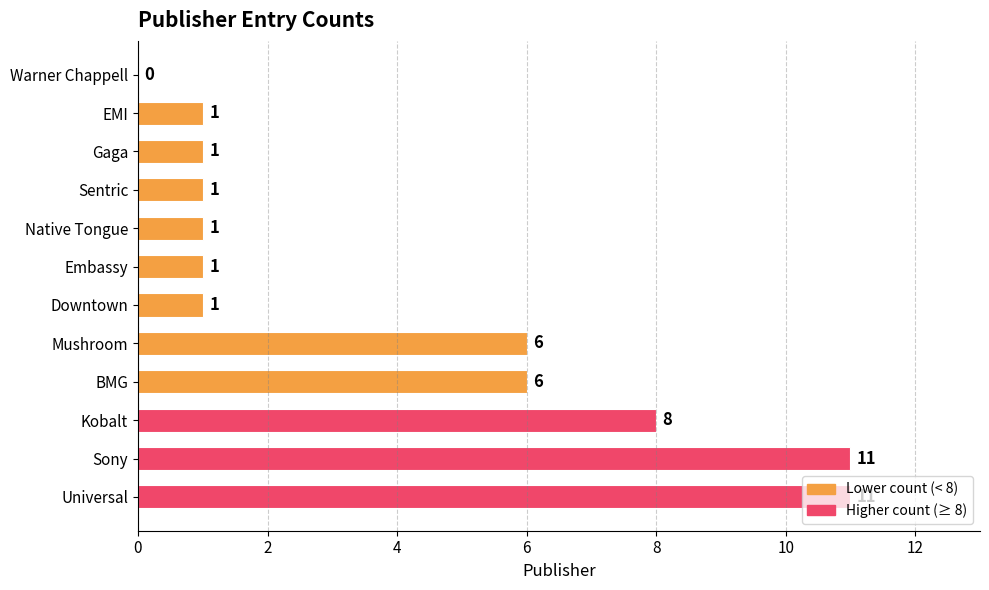

The value at Sony is 16. True or false?

False